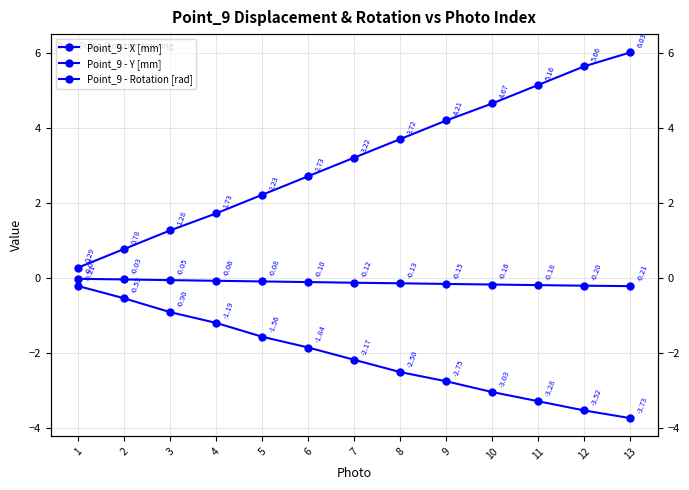

What is the spread (max minus min) of values at 9?

7.0